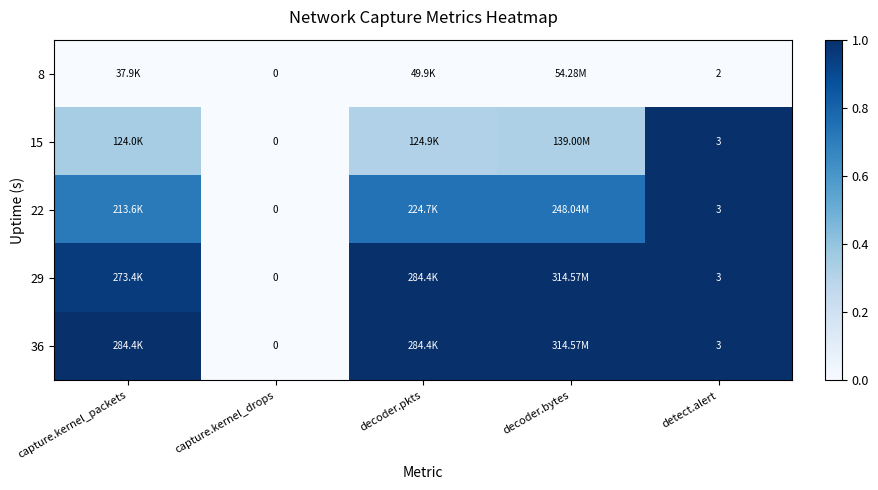

The 29 series shows 0.6 at detect.alert. True or false?

False